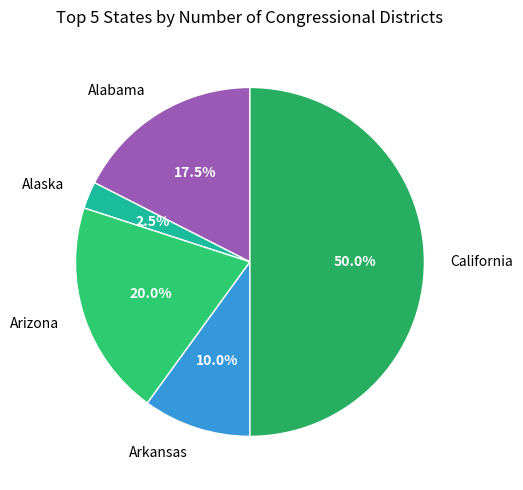

Does Arkansas represent more than half of the total?

No